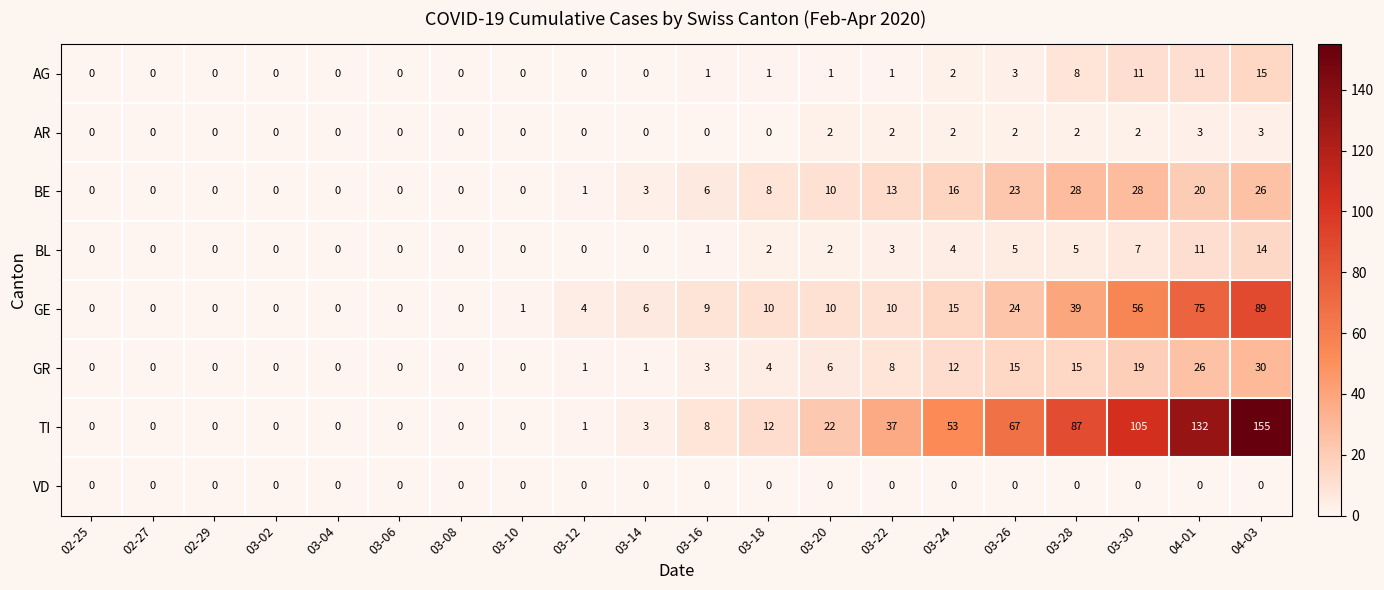

How many data points does each series have?

20